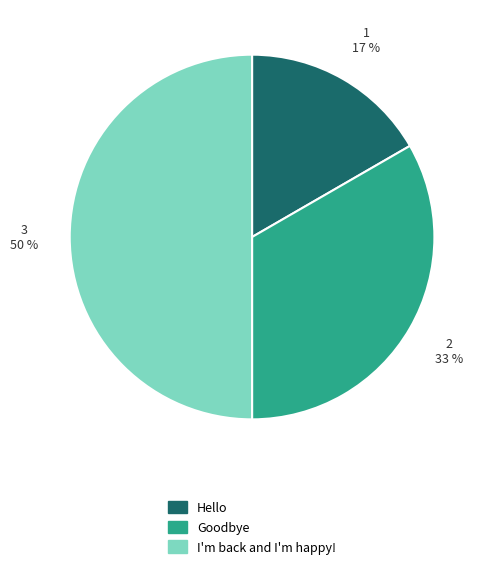

True or false: I'm back and I'm happy! accounts for 39% of the total.

False